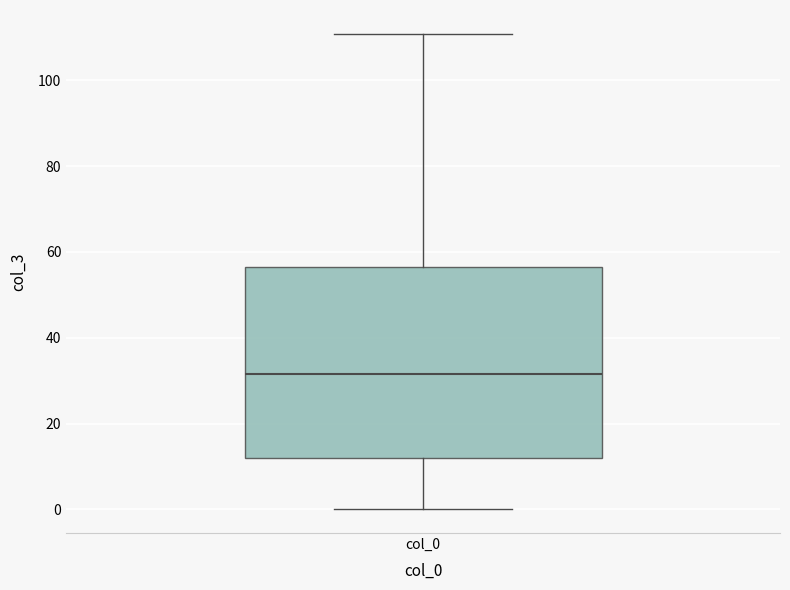

Read this box plot against the y-axis: the position of the median line, the range covered by the box, and the ends of both whiskers. The values are not printed on the chart, so give them approximately, as read against the axis.

median 32, box 12 to 56, whiskers 0 to 110